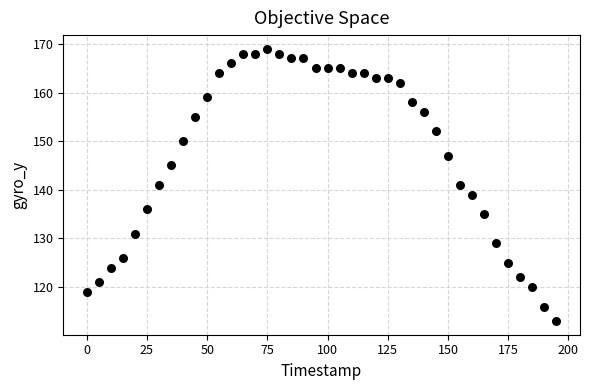

What is the range of X values (max minus min)?

195